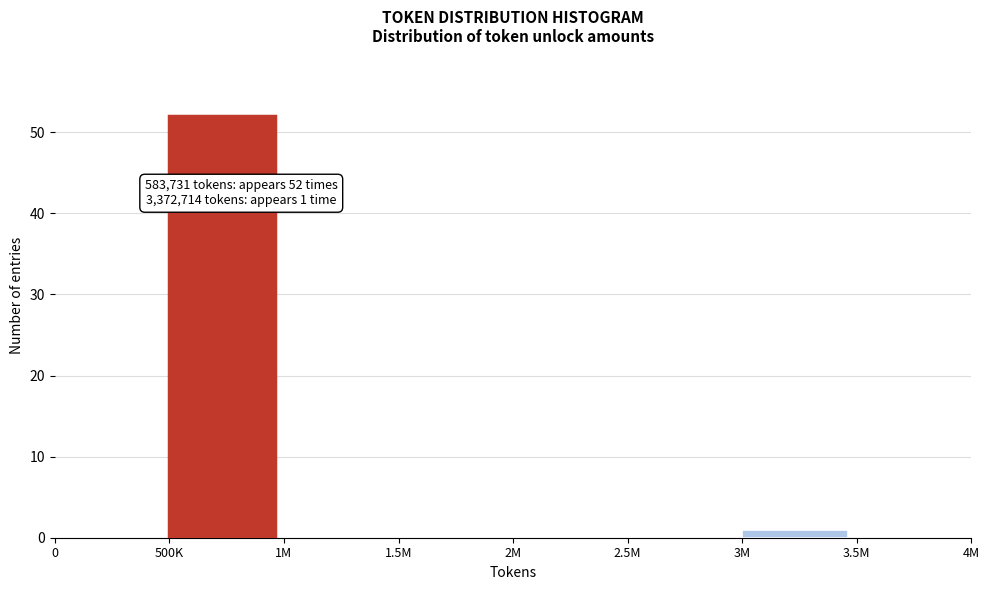

Reading left to right, extract all data points from this chart.

0=0	500K=52	1M=0	1.5M=0	2M=0	2.5M=0	3M=1	3.5M=0